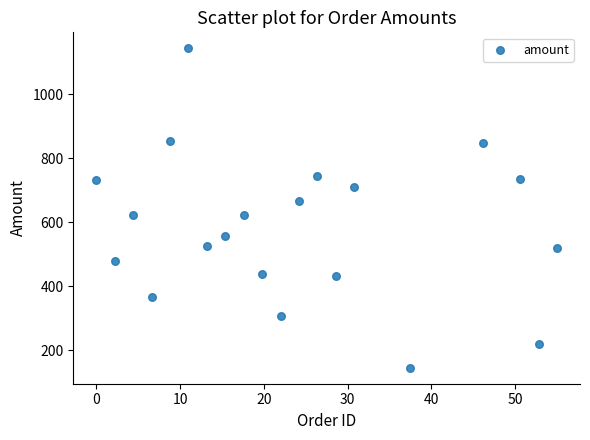

What is the range of X values (max minus min)?

55.0